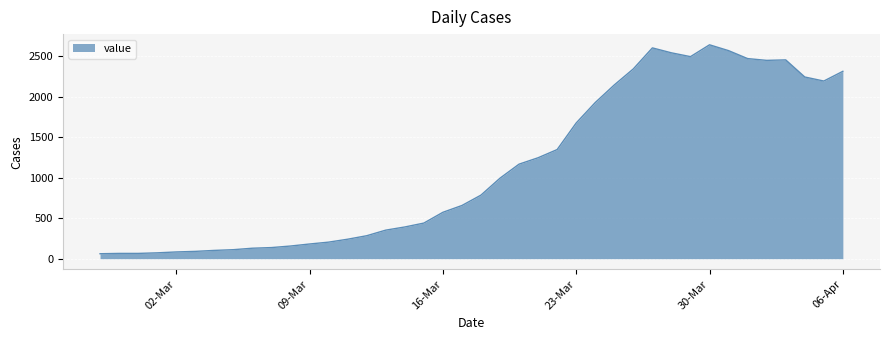

What is the maximum value shown in the chart?

2638